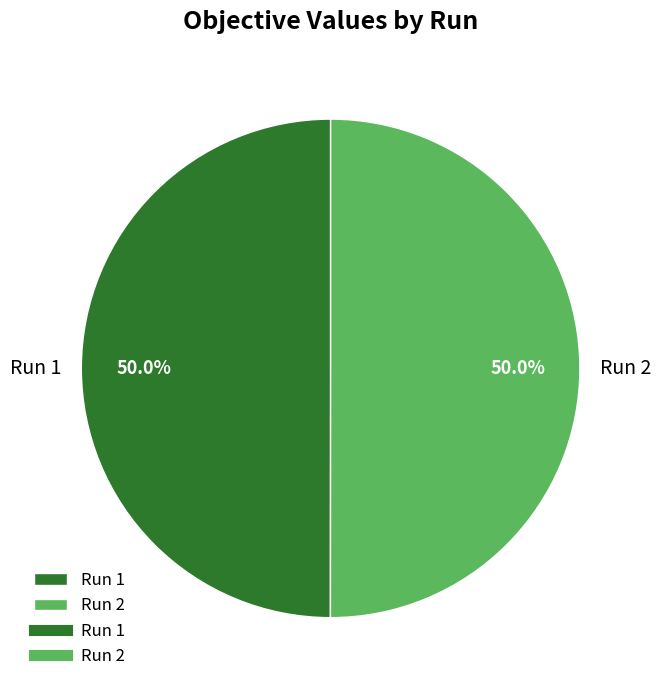

How much of the chart is everything except Run 1?

50.0%